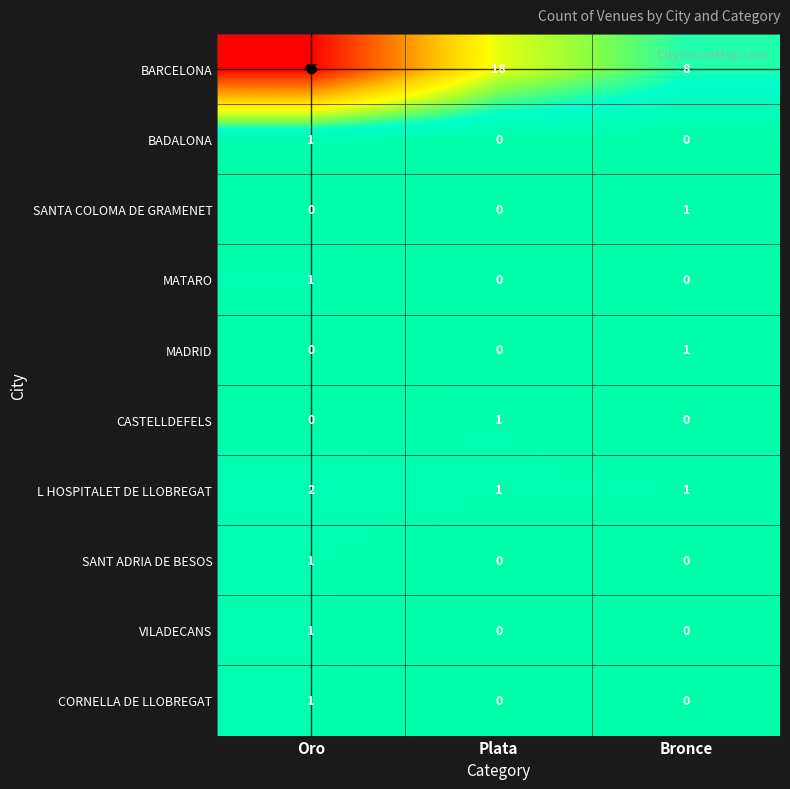

What is the difference between the highest and lowest values at Bronce?

8